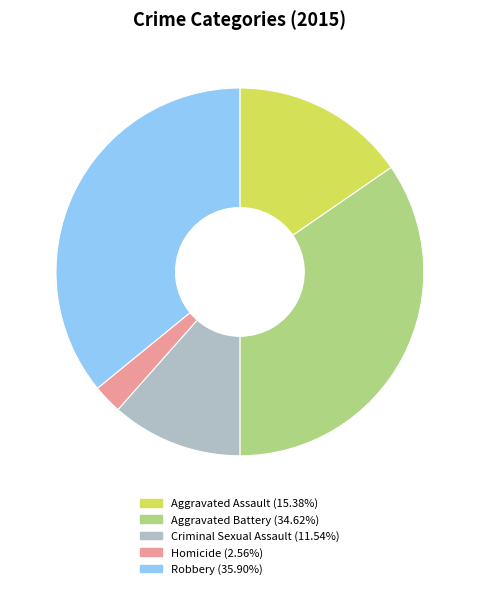

What is the ratio of the value at Homicide to the value at Aggravated Assault?

0.2